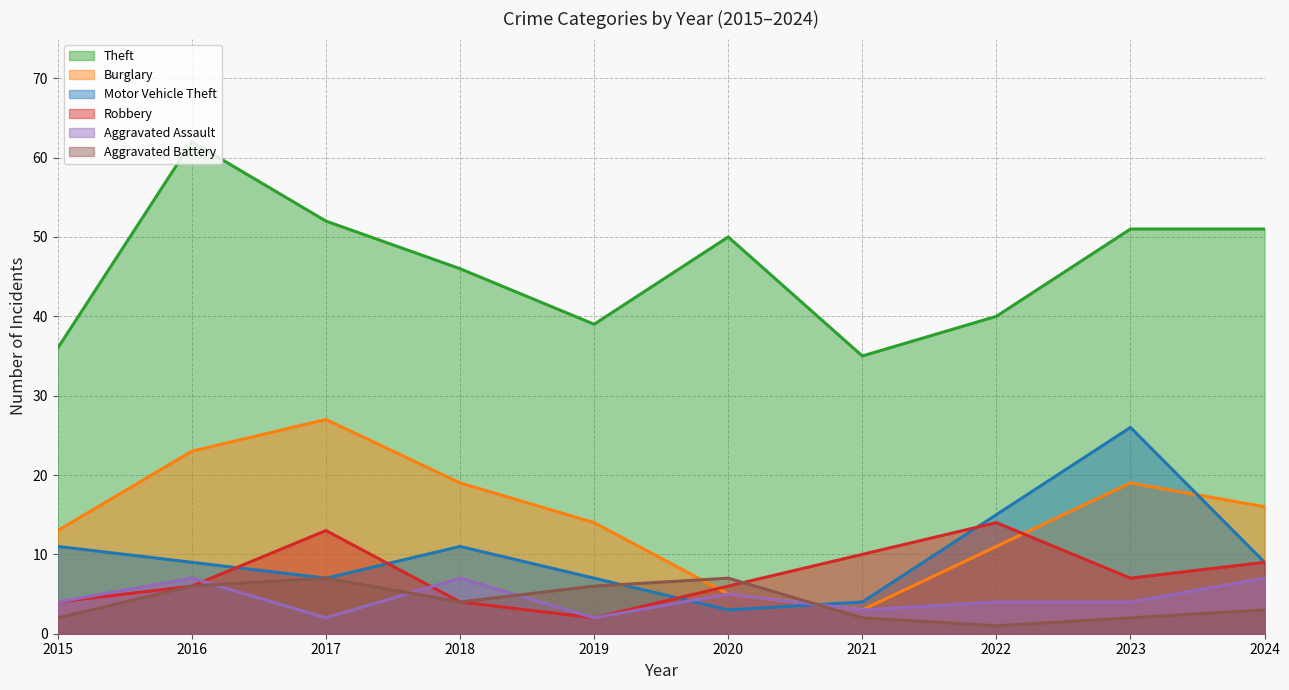

Where is Aggravated Assault nearest to the value 4?

2015